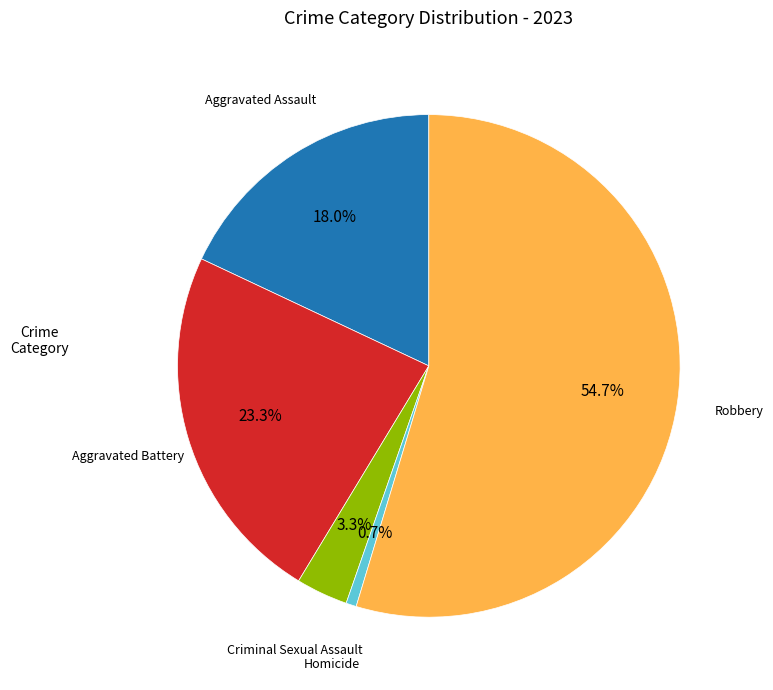

Is there any slice that represents more than half of the pie?

Yes